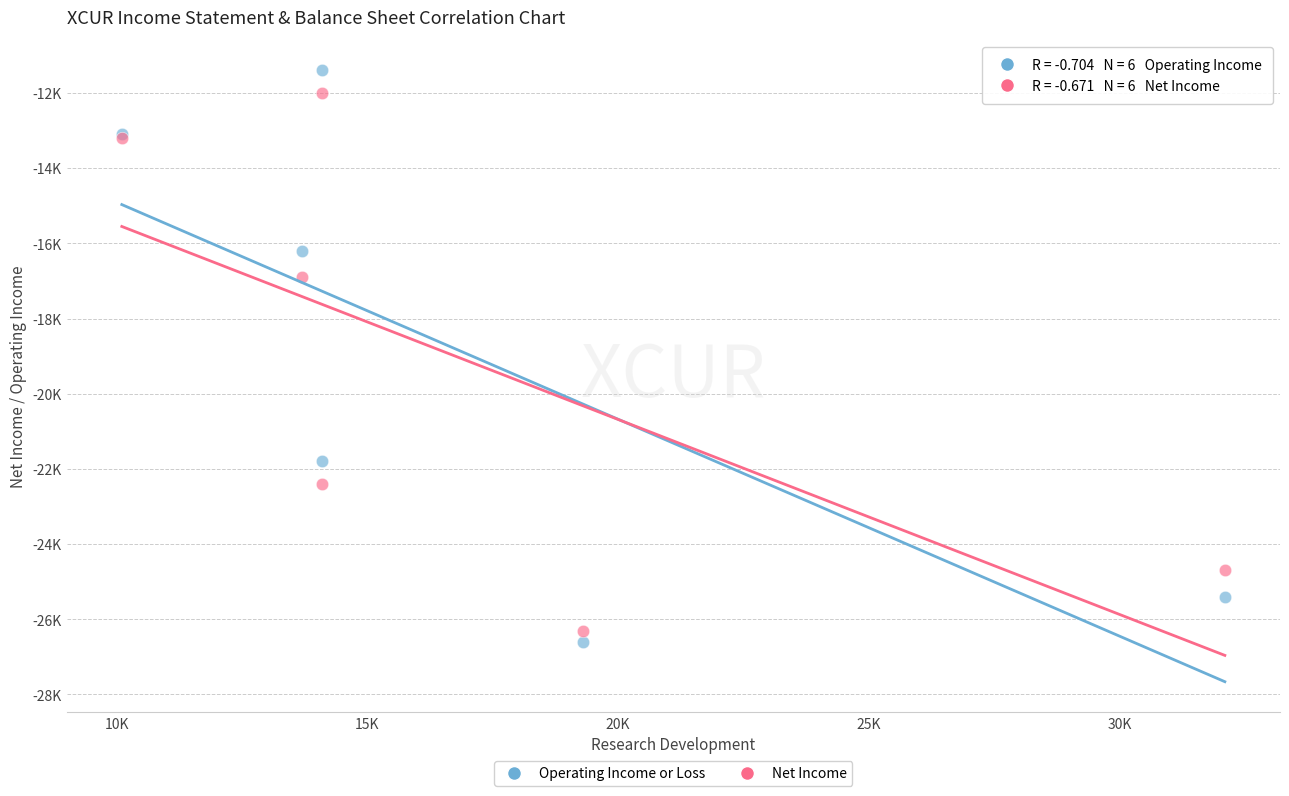

Which series reaches the minimum Y coordinate?

Operating Income or Loss